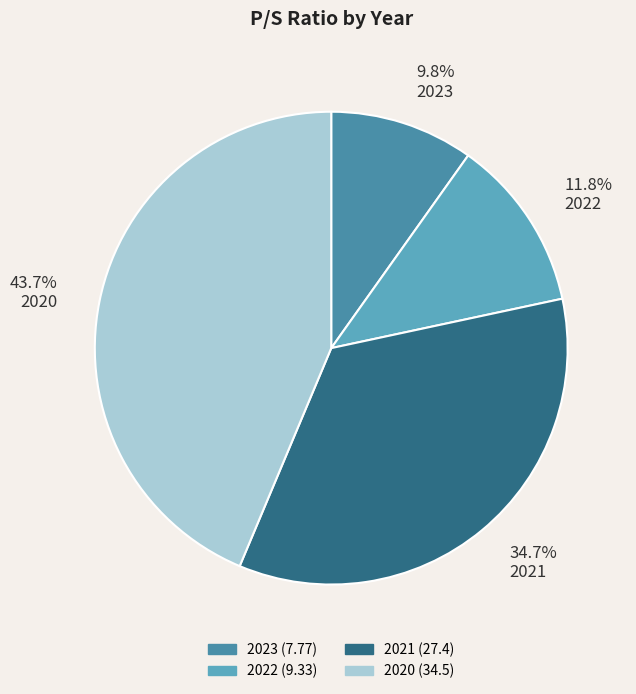

Is it true that 2023 is 10% of the pie?

True